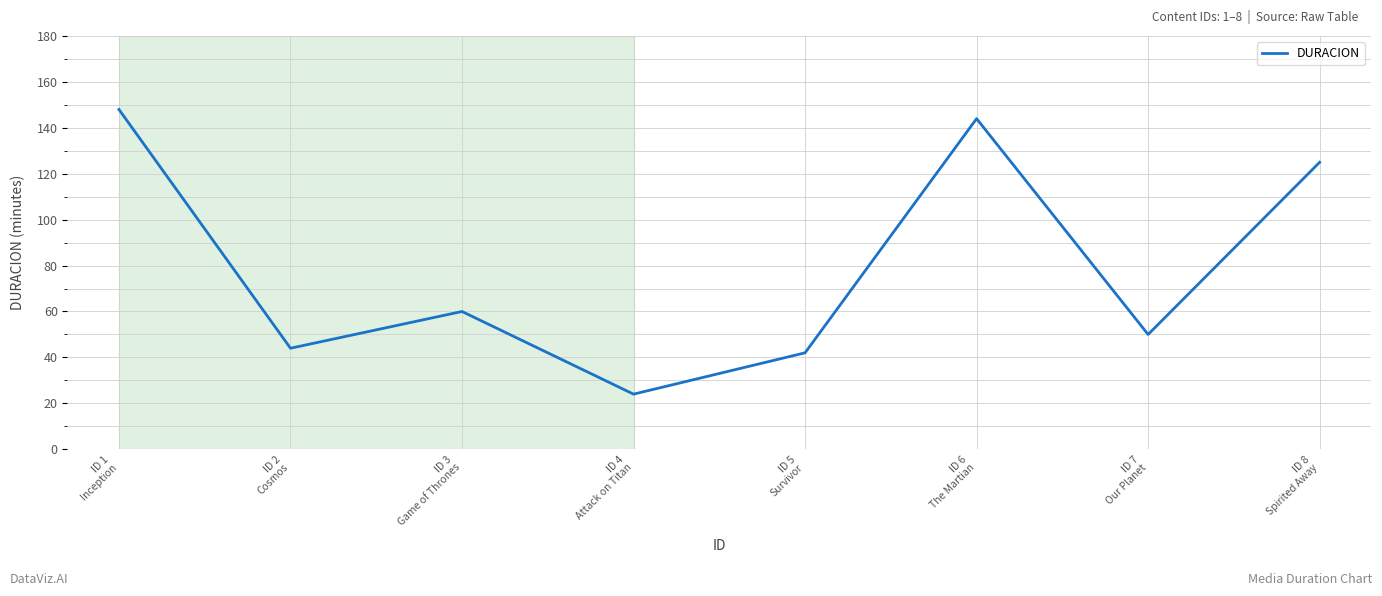

True or false: the data shows 125 at ID 8
Spirited Away.

True